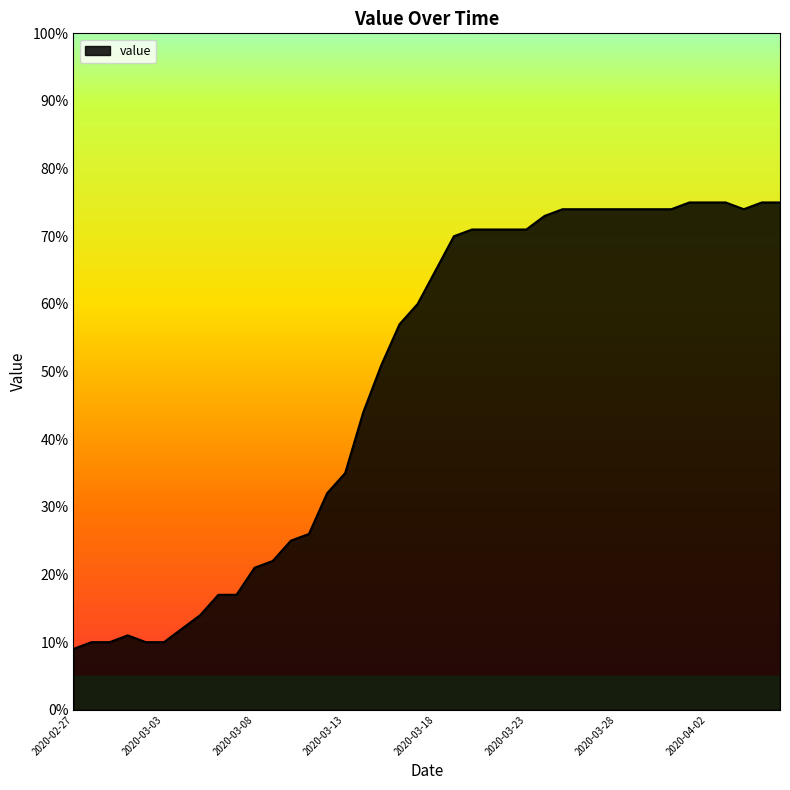

What is the difference between the maximum and minimum values?

66